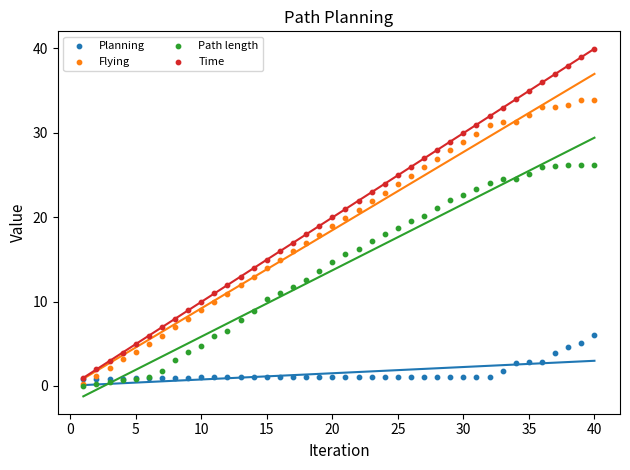

What are all the series names shown in the legend?

Planning, Flying, Path length, Time